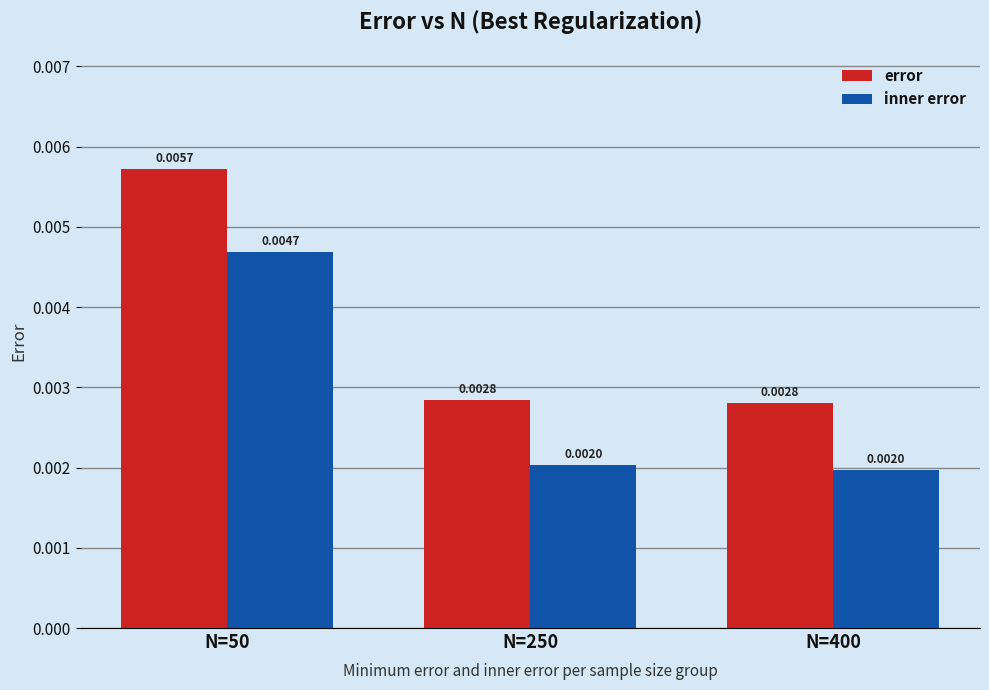

Count the number of data series in this chart.

2